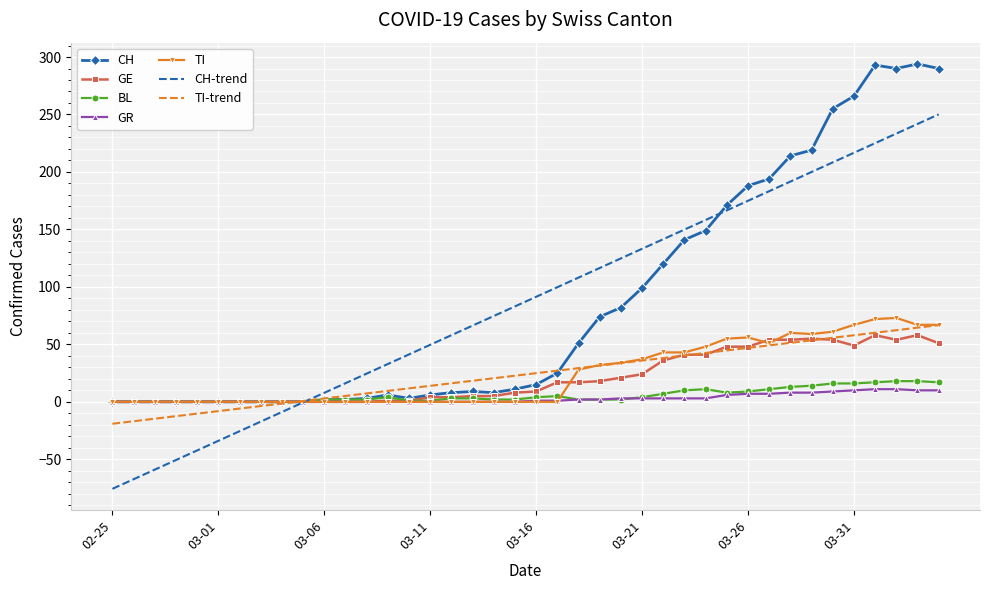

What is the minimum value shown in the chart?

-75.7